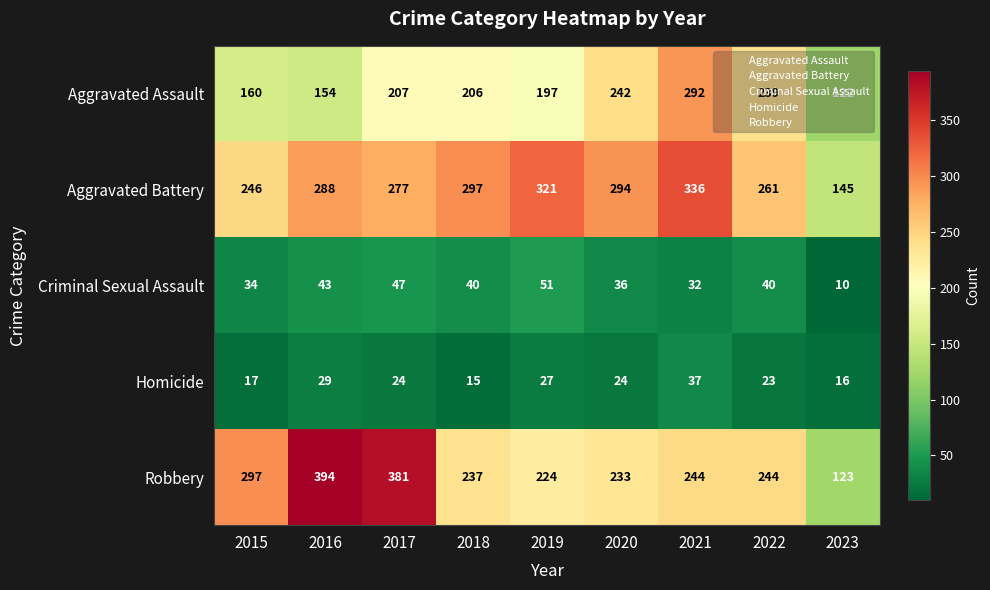

What is the spread (max minus min) of values at 2021?

304